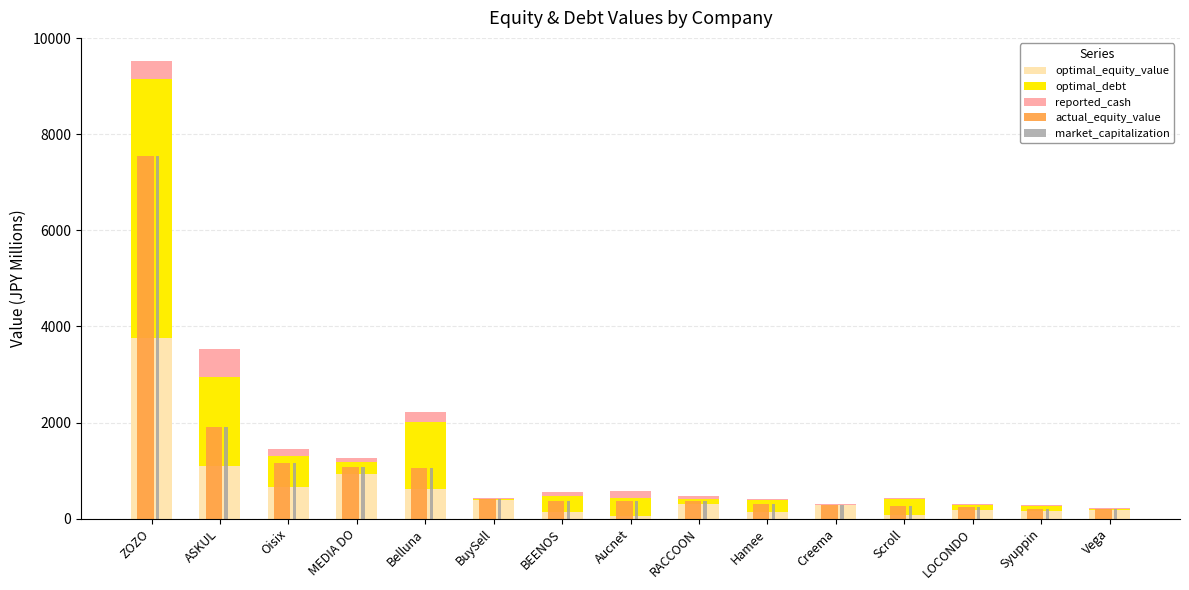

At which label does optimal_equity_value first exceed 285?

ZOZO